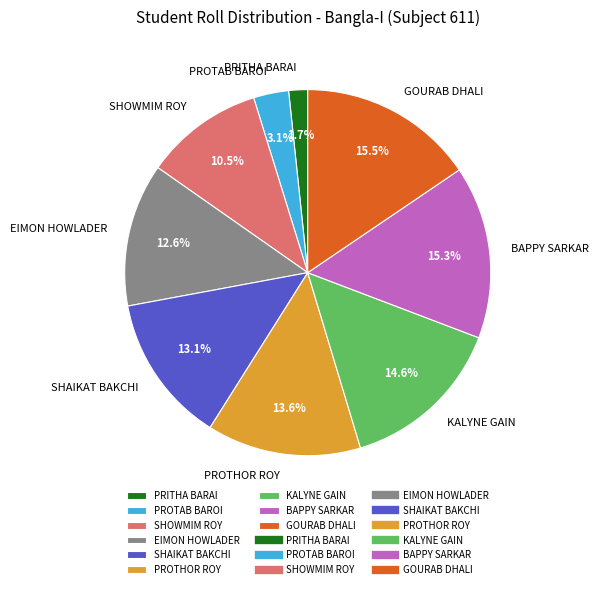

Which slice is the smallest?

PRITHA BARAI